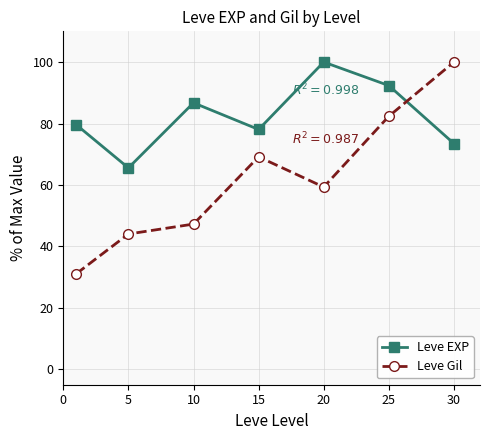

What is the lowest value of the Leve Gil series?

31.1